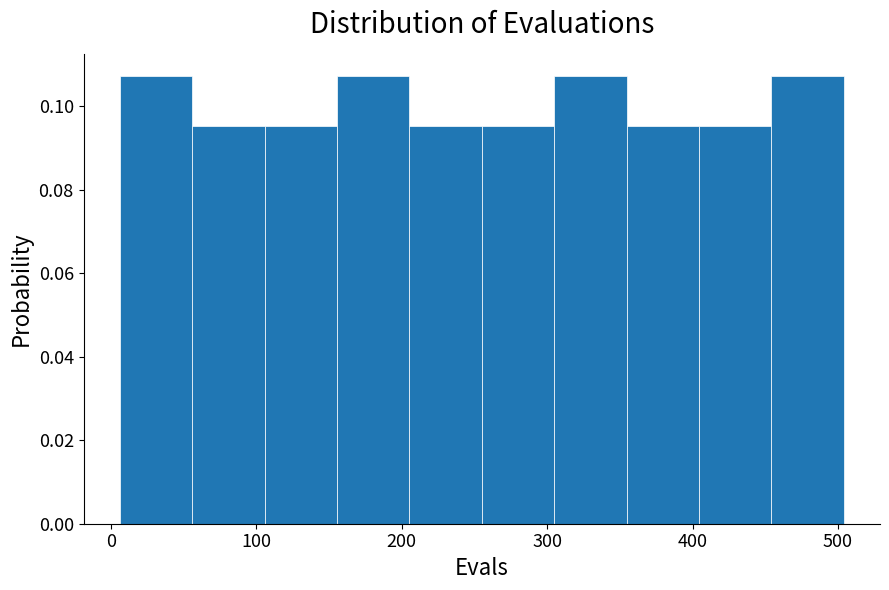

Reading left to right, list every bar in this chart as the range it spans on the x-axis followed by its height. Neither the bar edges nor the heights are printed on the chart, so give them approximately, as read against the axes.

10 to 60: 0.108
60 to 110: 0.096
110 to 160: 0.096
160 to 210: 0.108
210 to 260: 0.096
260 to 300: 0.096
300 to 350: 0.108
350 to 400: 0.096
400 to 450: 0.096
450 to 500: 0.108